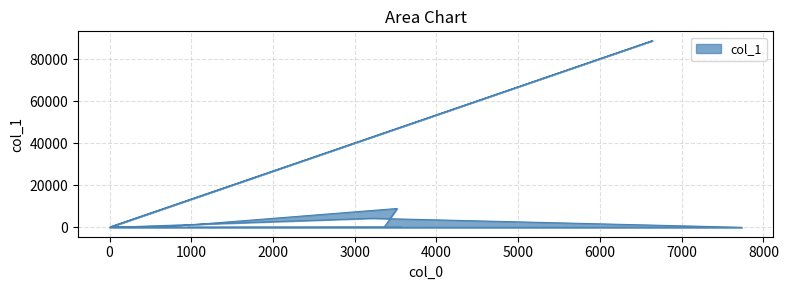

List the labels in order of value, smallest first.

1, 952, 3359, 159, 7732, 623, 3577, 11, 3213, 3518, 6643